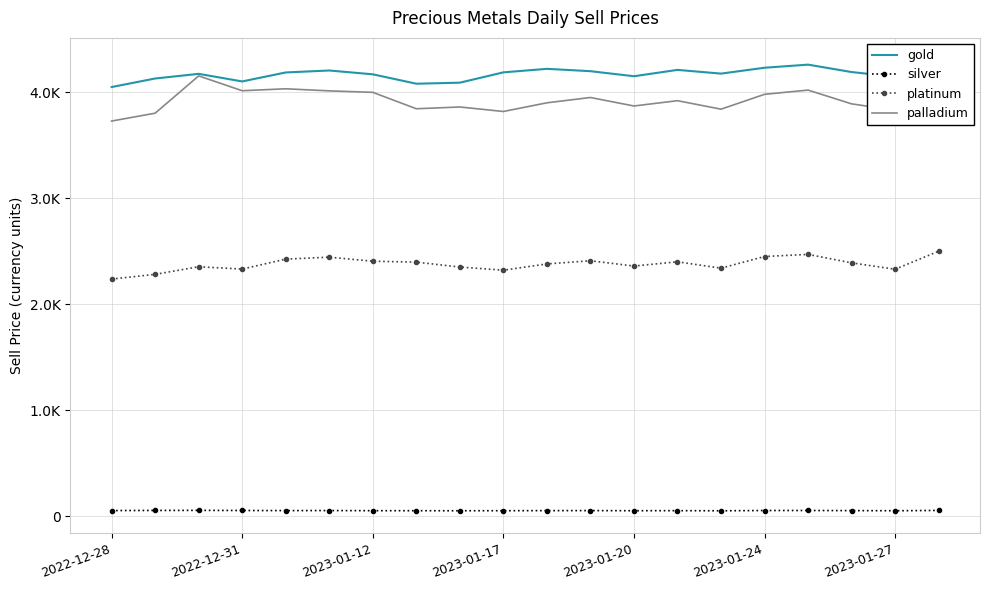

True or false: gold and palladium cross at least once.

False